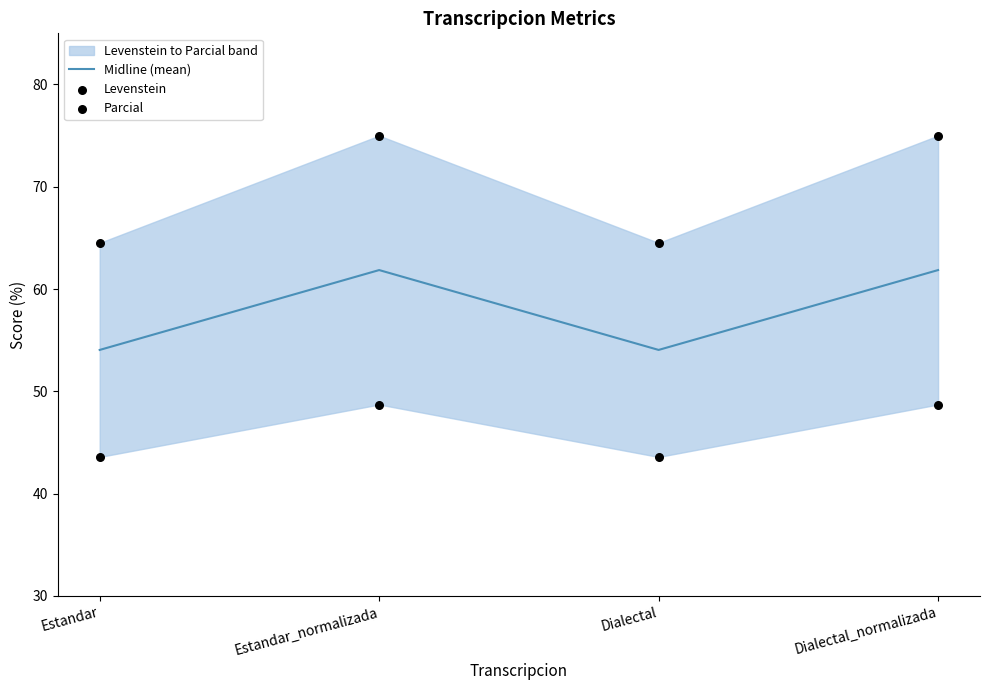

Is the value of Parcial at Dialectal greater than the value of Levenstein at Estandar?

Yes